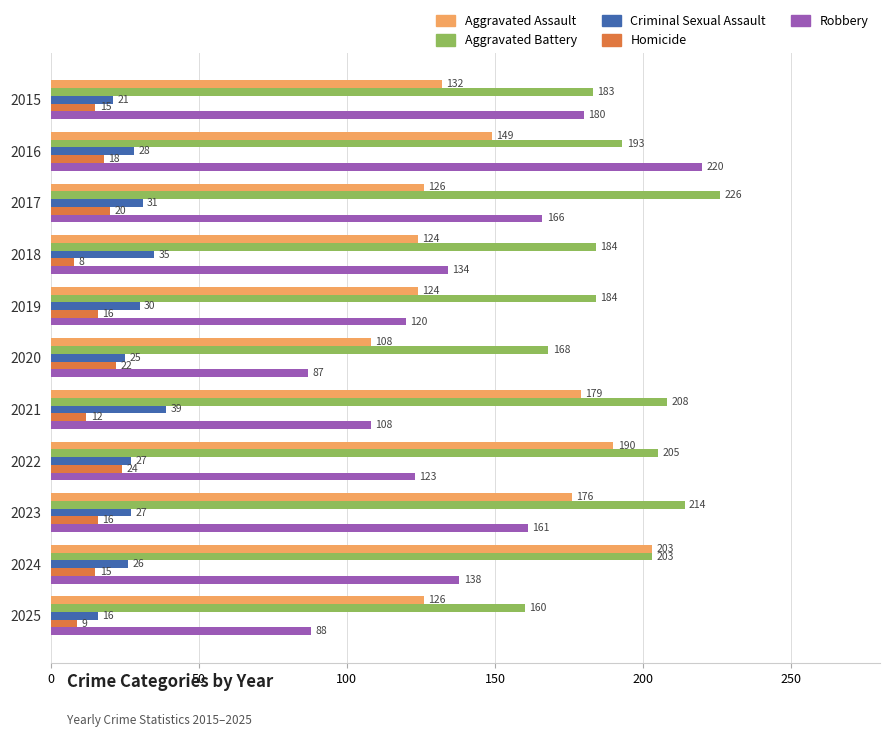

What is the lowest value of the Robbery series?

87